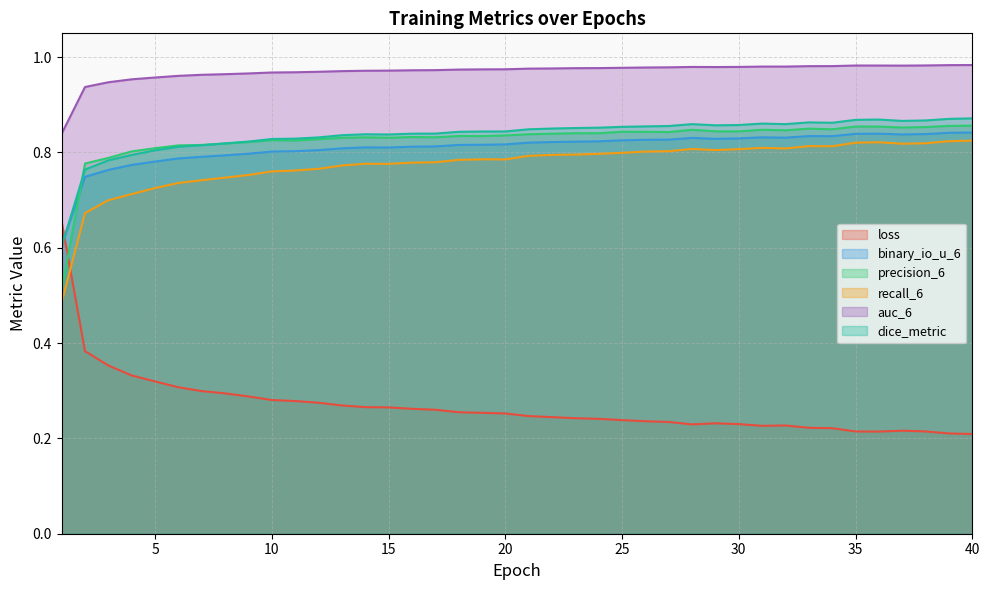

Where is binary_io_u_6 nearest to the value 0?

1